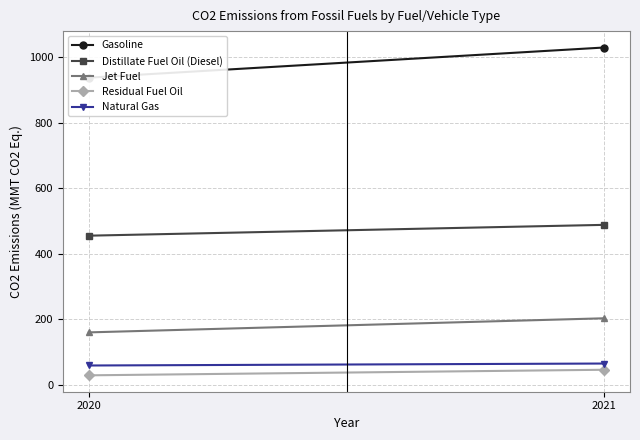

Between 2020 and 2021, which is larger?

2021